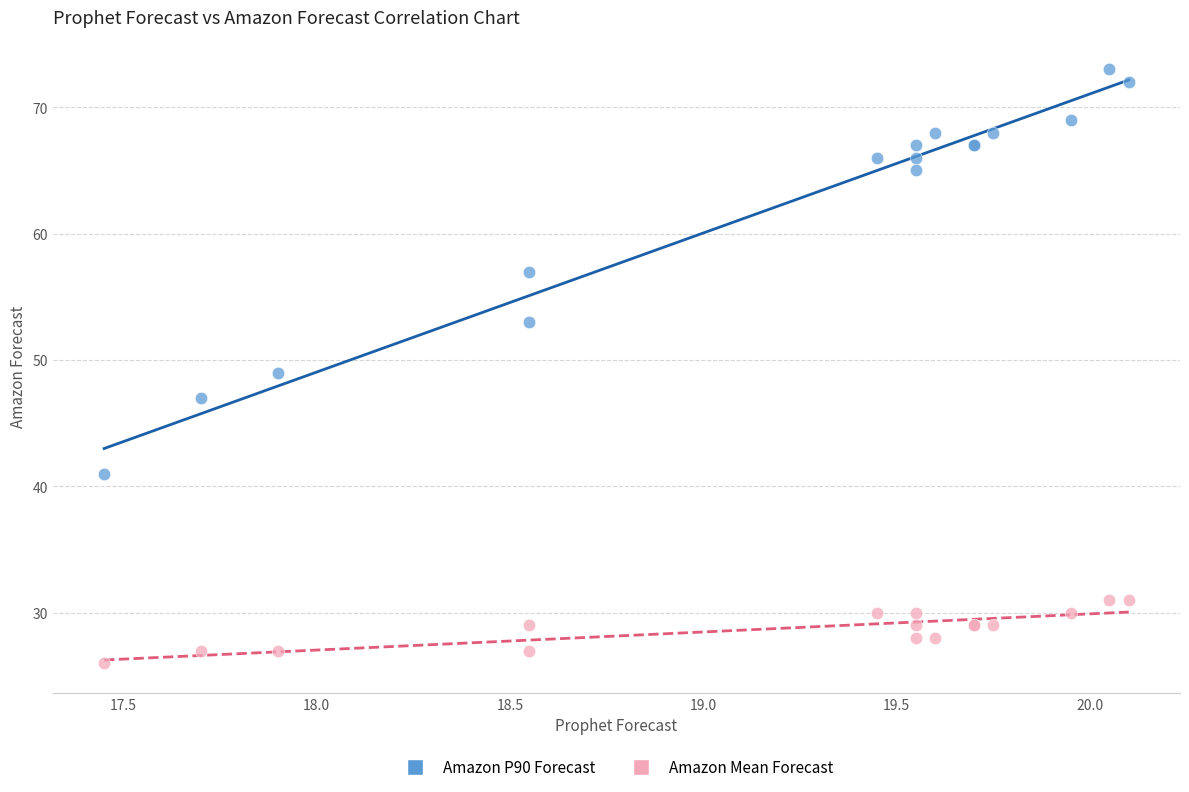

Which series reaches the minimum Y coordinate?

Amazon Mean Forecast